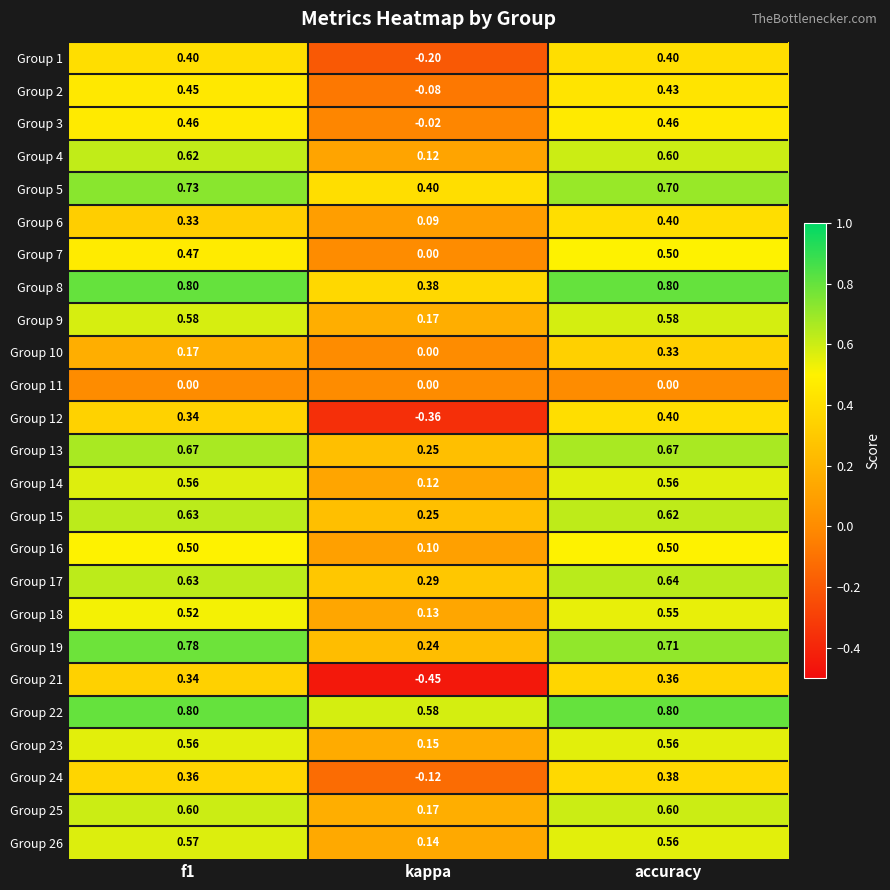

What is the spread (max minus min) of values at kappa?

1.0